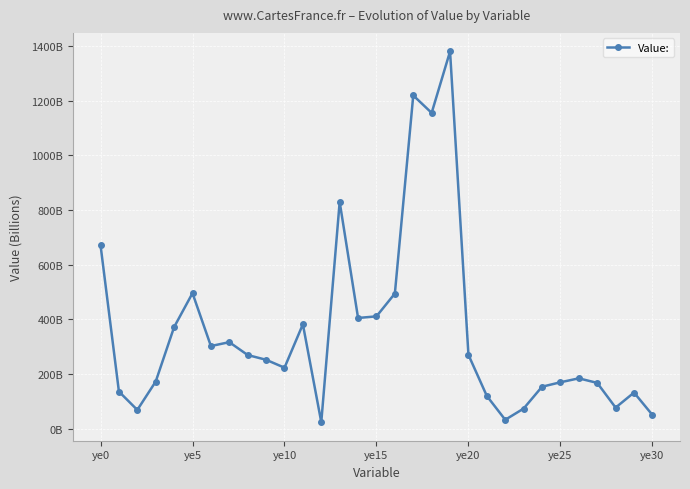

Is this an area chart (filled region under the line)?

No